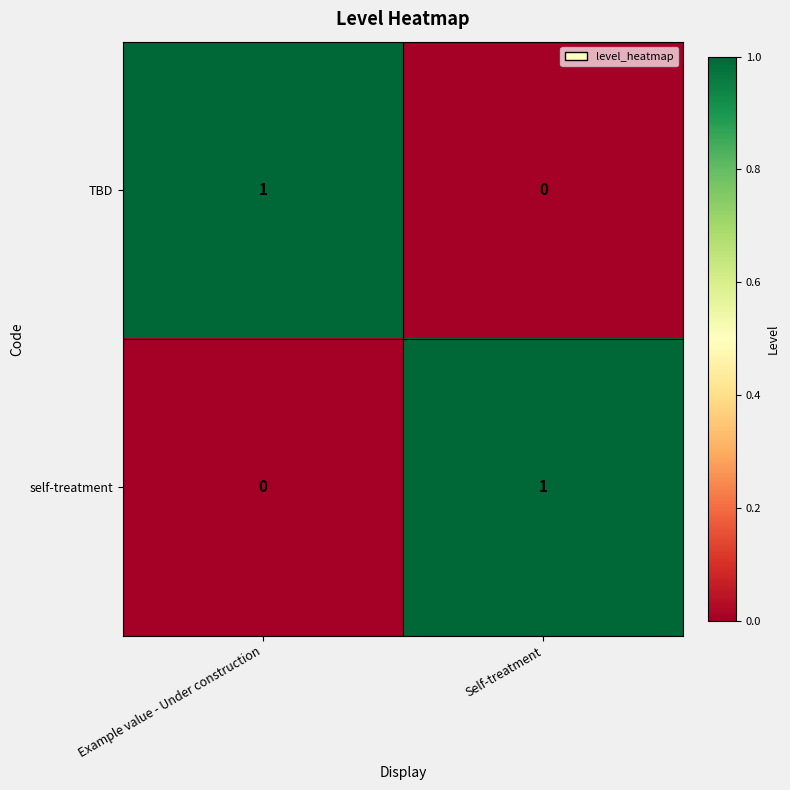

What is the greatest value displayed?

1